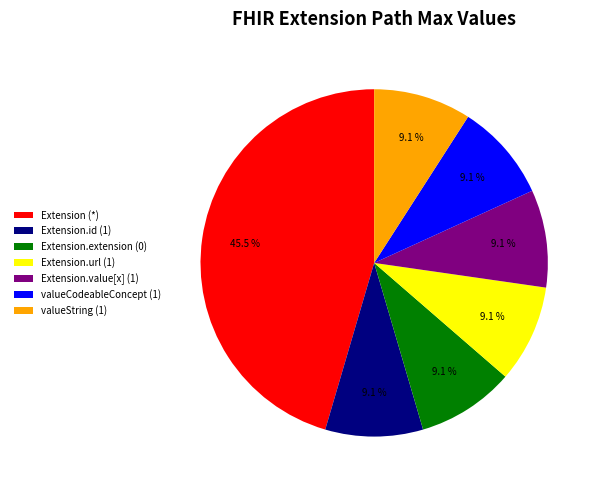

Is Extension.url (1) the majority of the pie?

No